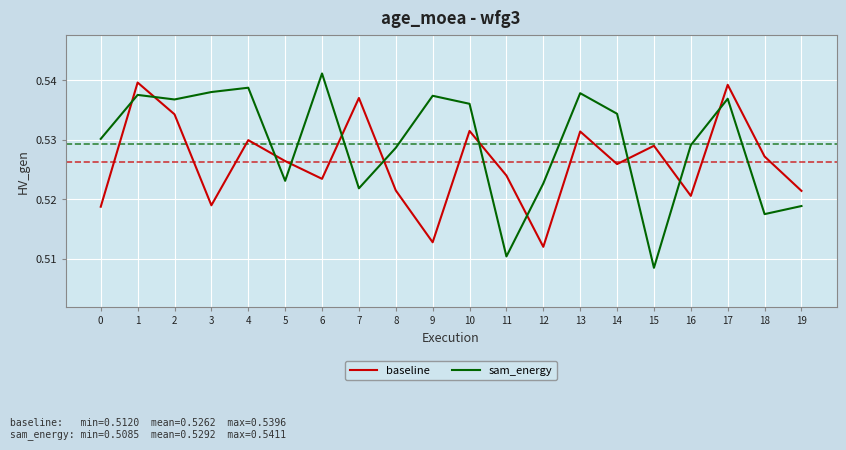

True or false: sam_energy has more than 1 points higher than both neighbors.

True